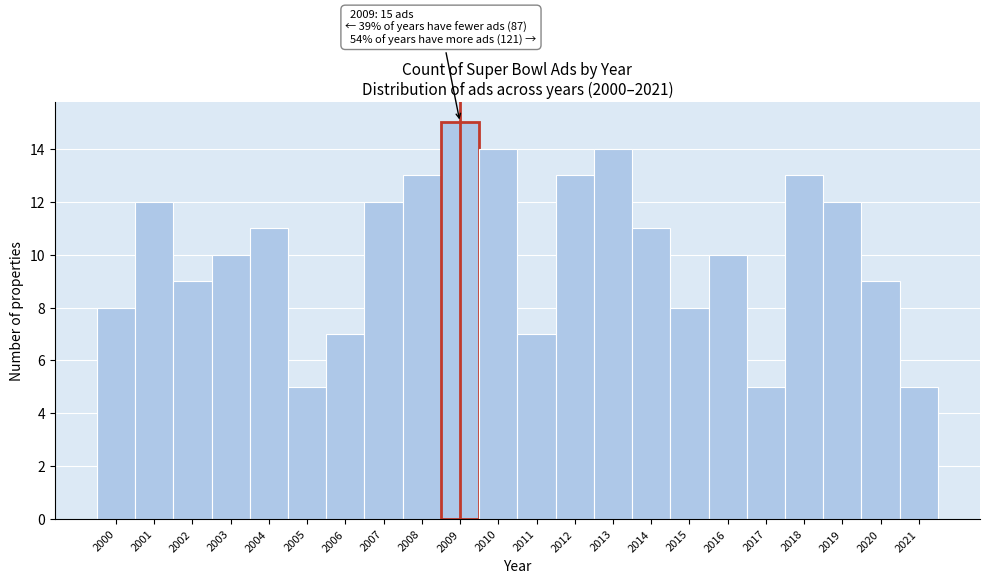

Over which range of the x-axis is the bar tallest?

2008.5 to 2009.5